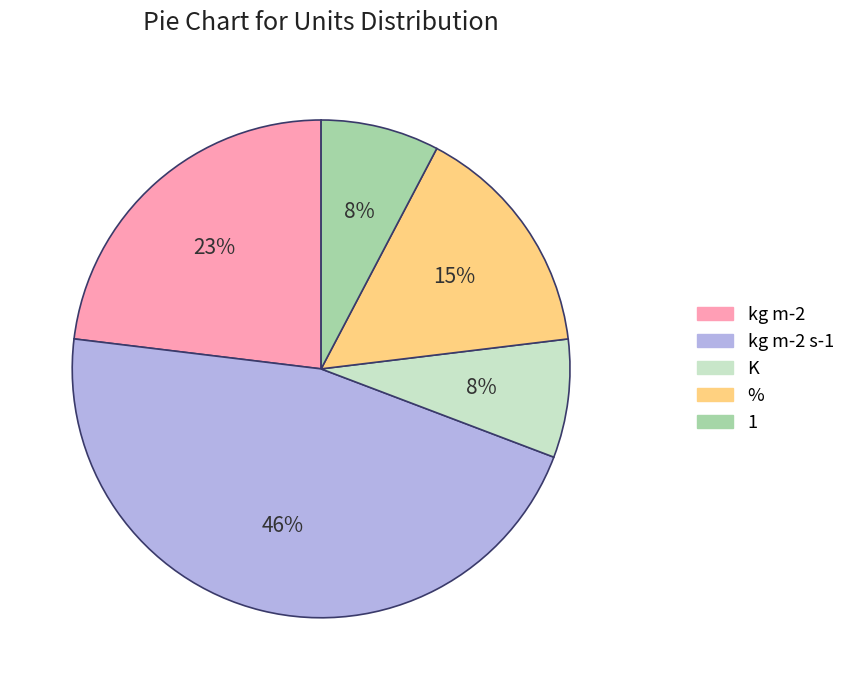

Does any single category account for the majority?

No